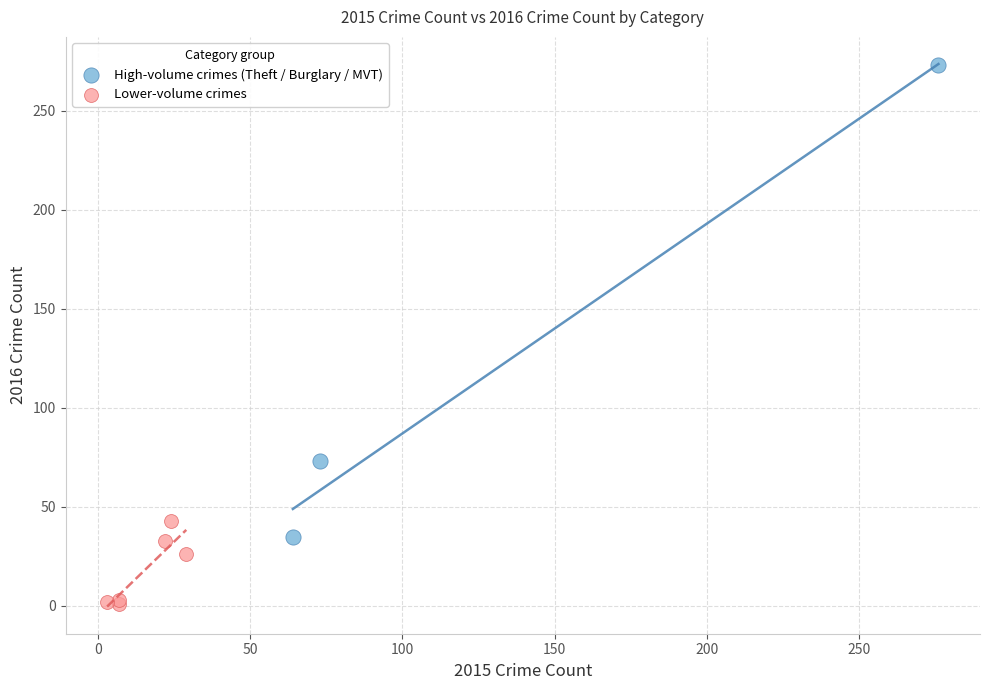

Which series contains the highest Y value?

High-volume crimes (Theft / Burglary / MVT)